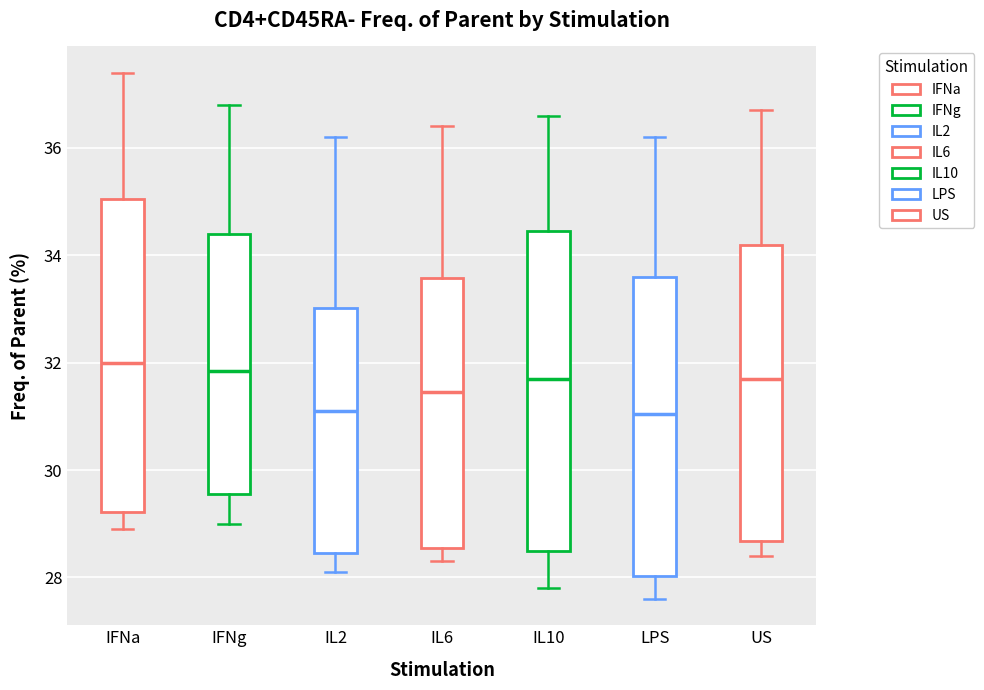

Where does the lower whisker of the box for IFNg end on the y-axis? The values are not printed on the chart, so give them approximately, as read against the axis.

29.0